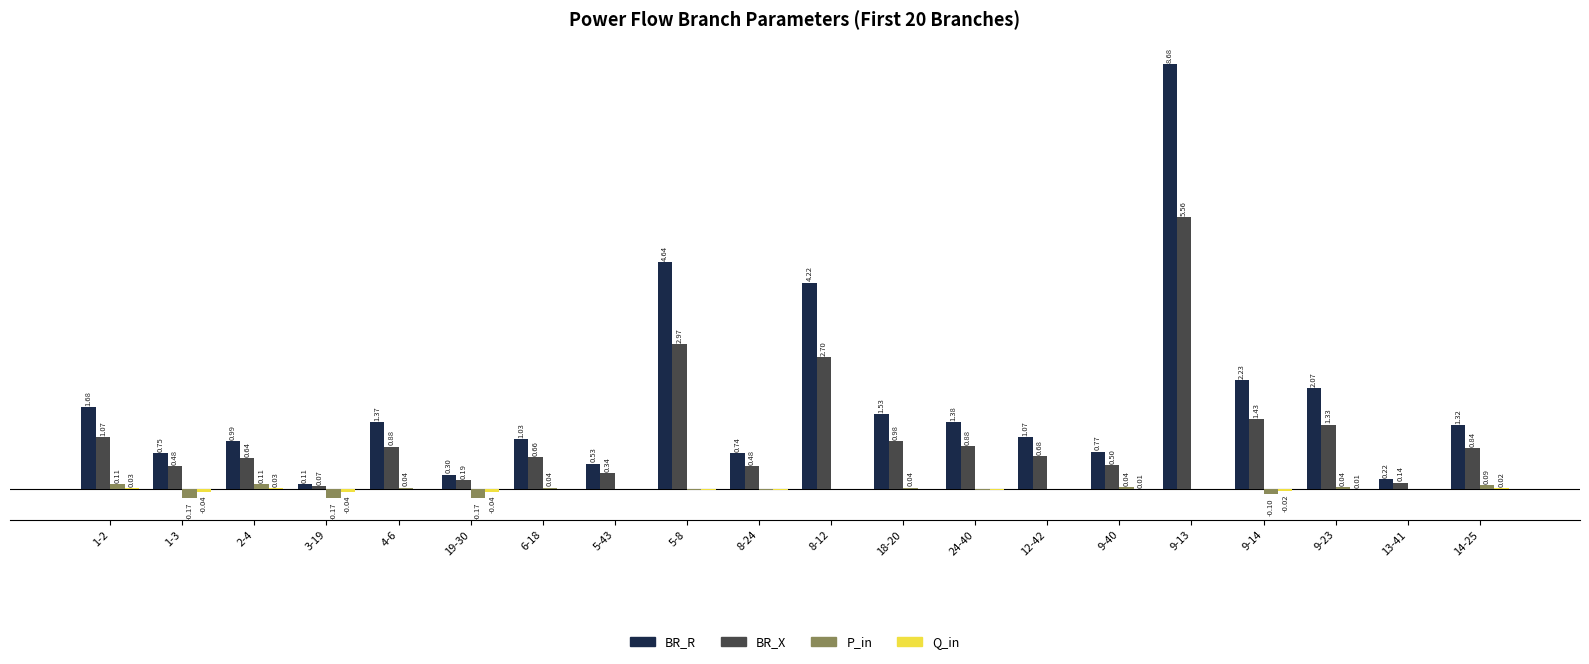

At which category is the sum across all series the highest?

9-13